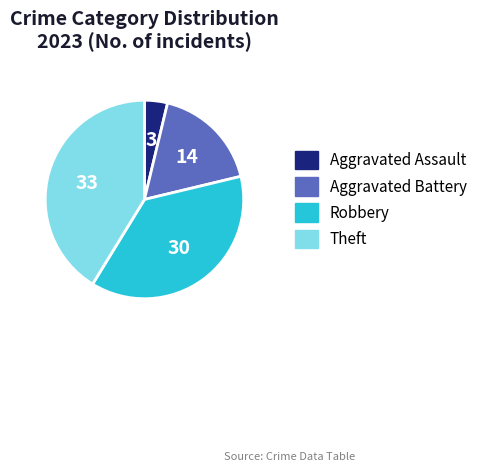

Which category has the smallest portion of the pie?

Aggravated Assault